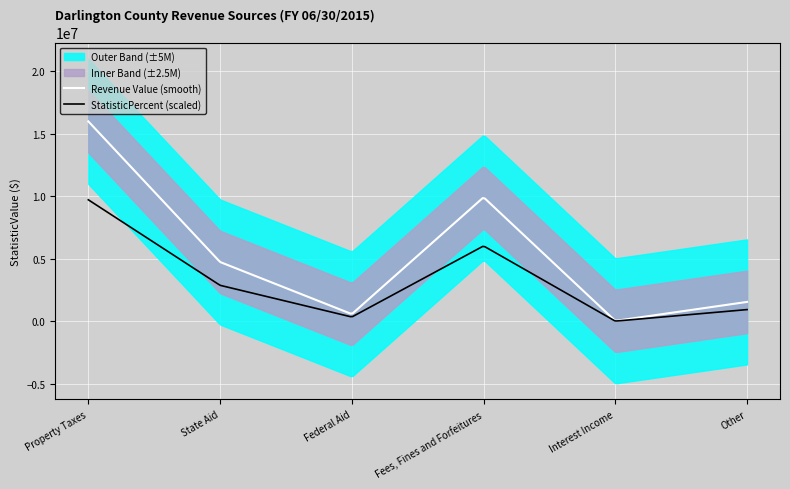

How many points are higher than both their immediate neighbors (excluding endpoints)?

1